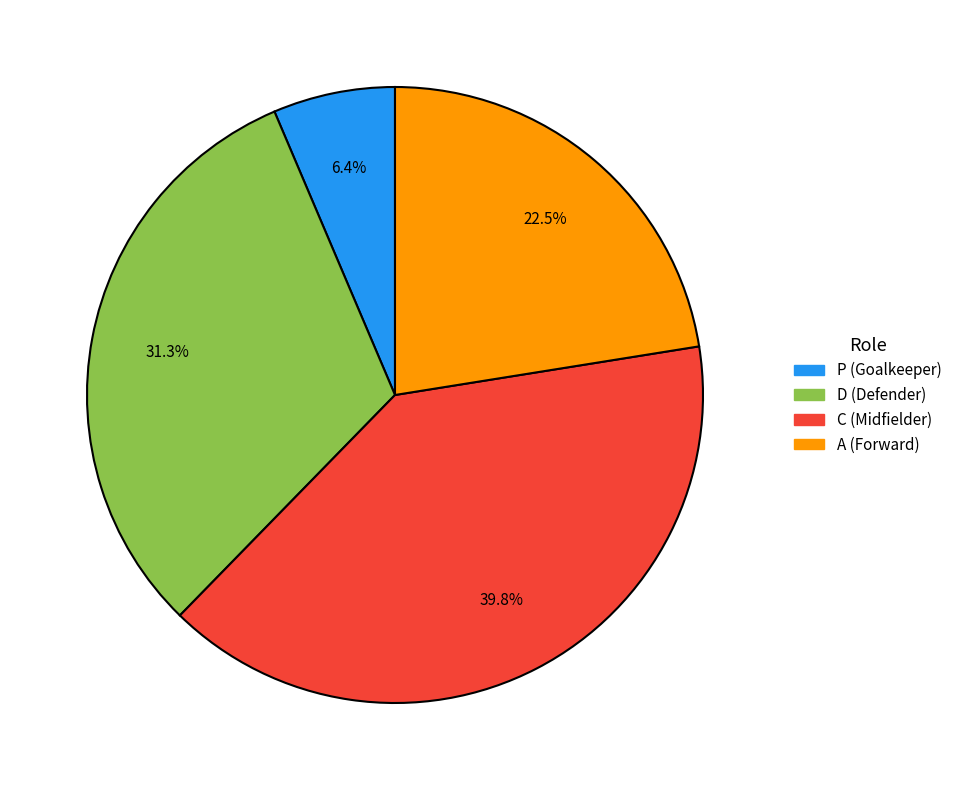

To the nearest percent, what is the difference between the largest and smallest slice percentages?

33%